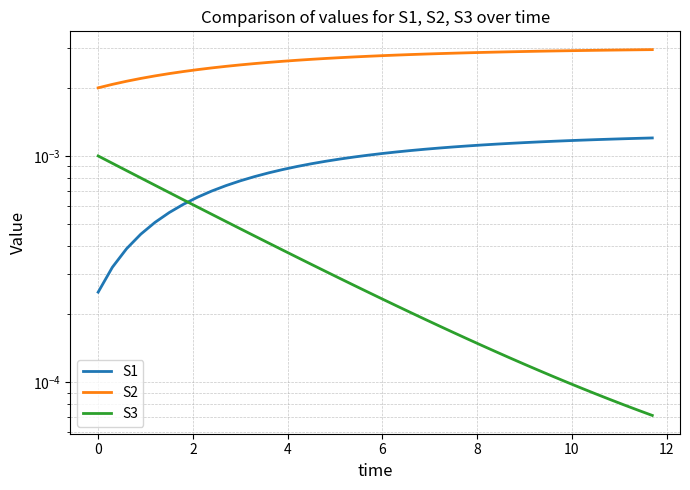

List the series in order of their peak value, highest first.

S2, S1, S3